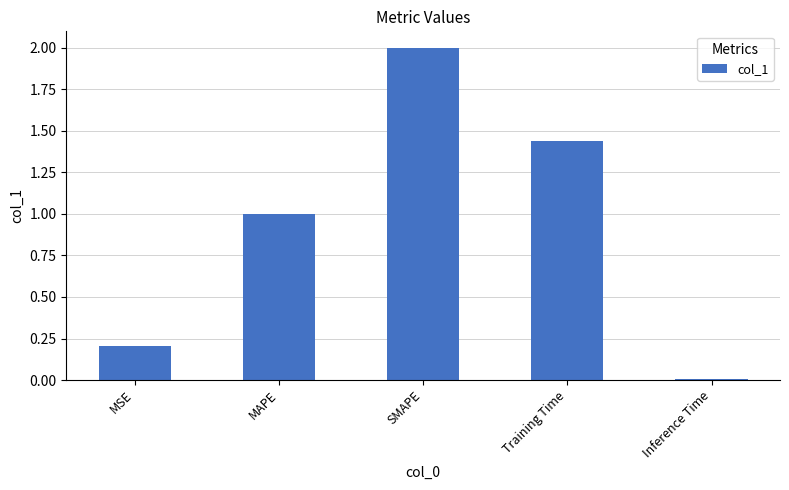

Between Inference Time and Training Time, which is larger?

Training Time